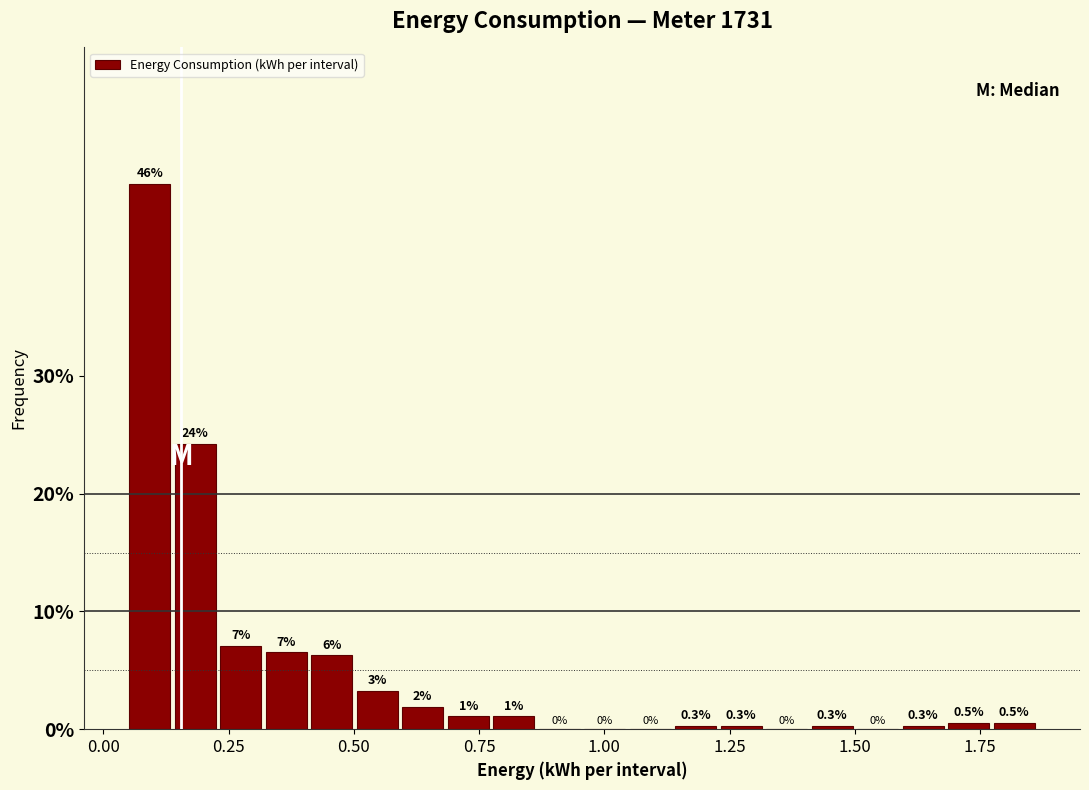

Around what value on the x-axis is the tallest bar? Give the approximate position of its centre, as read against the axis.

0.10